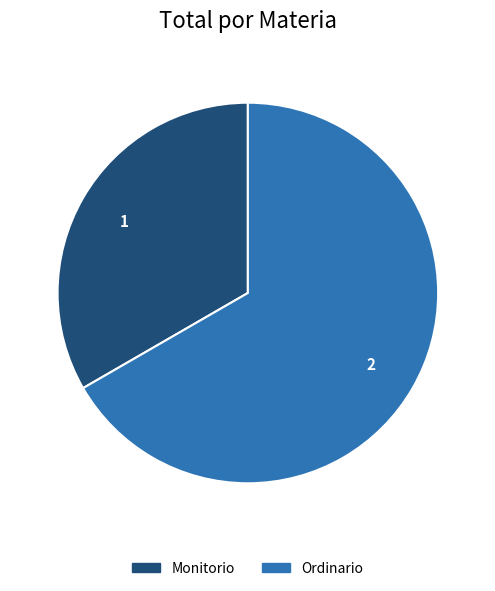

Do Ordinario and Monitorio together represent more than half of the pie?

Yes